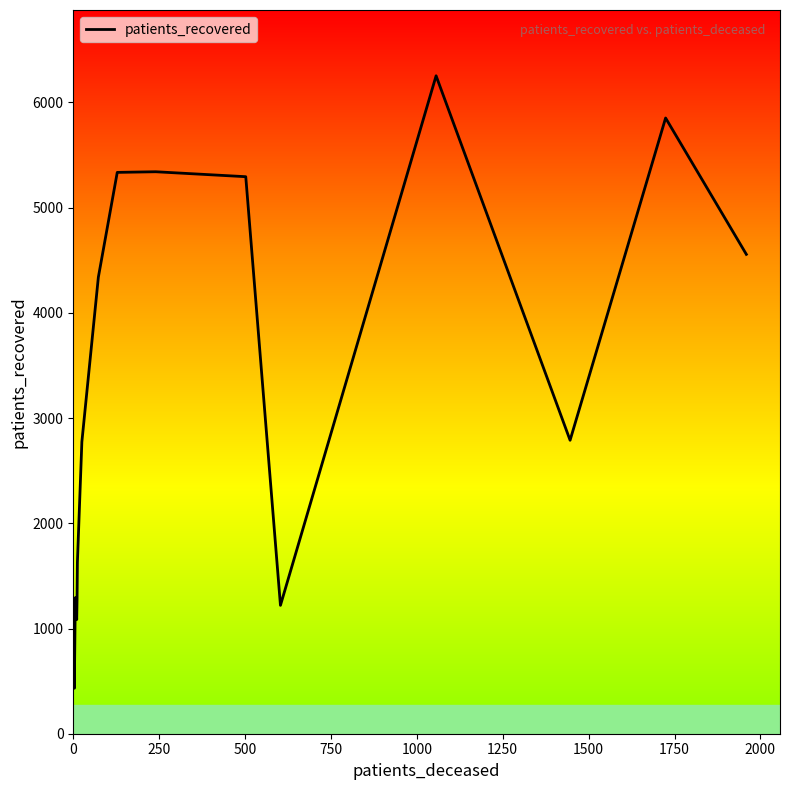

What is the maximum value shown in the chart?

6253